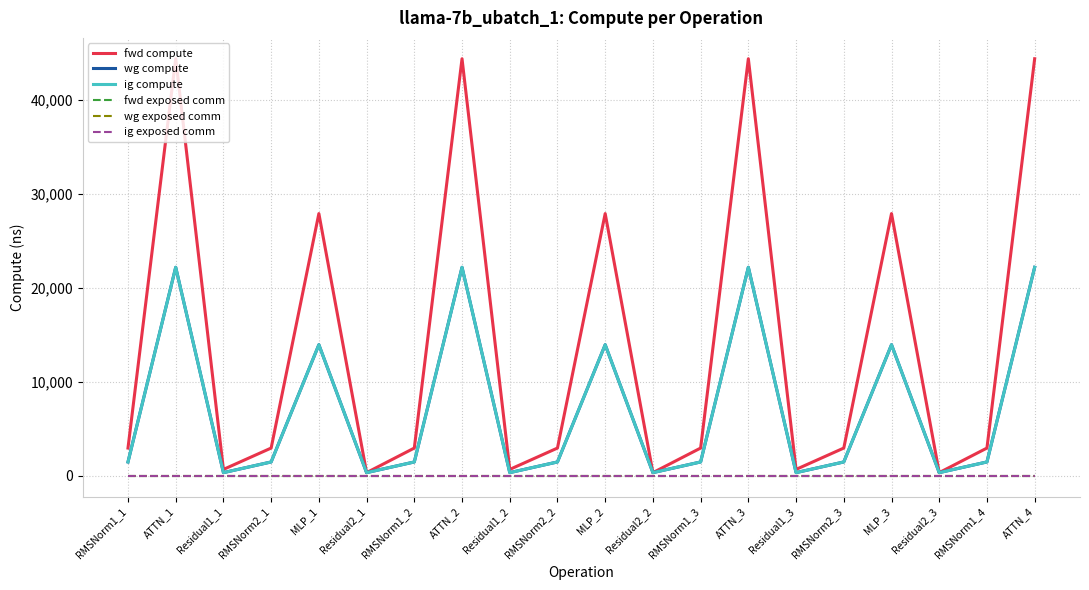

Is this an area chart (filled region under the line)?

No